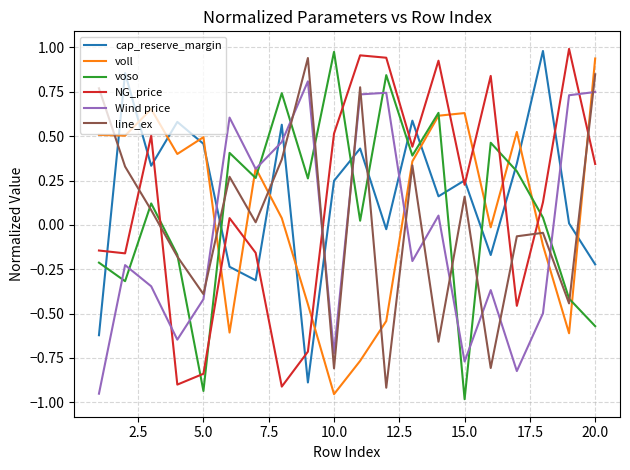

True or false: NG_price and cap_reserve_margin intersect in this chart.

True